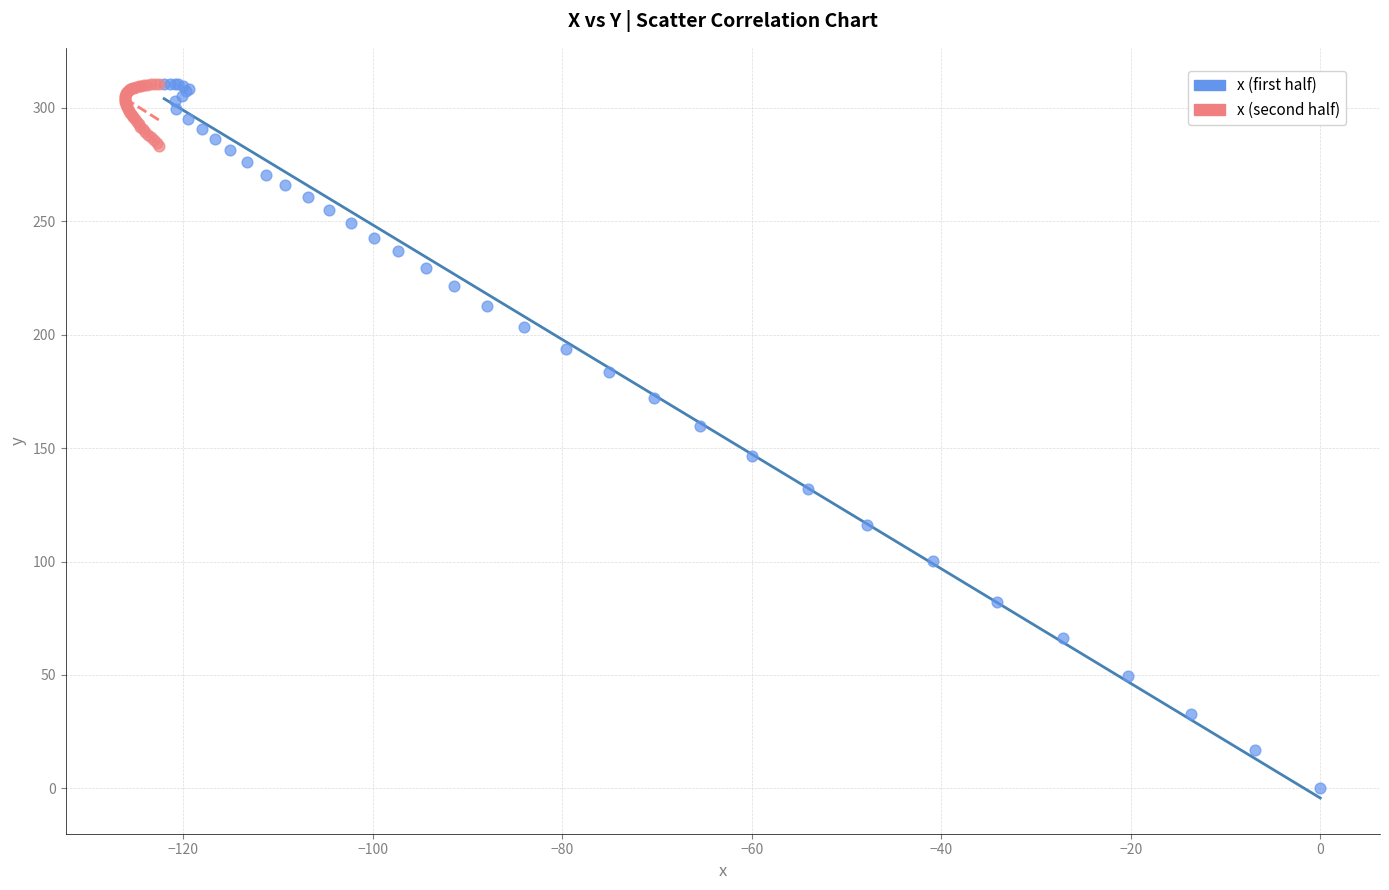

What are all the series names shown in the legend?

x (first half), x (second half)